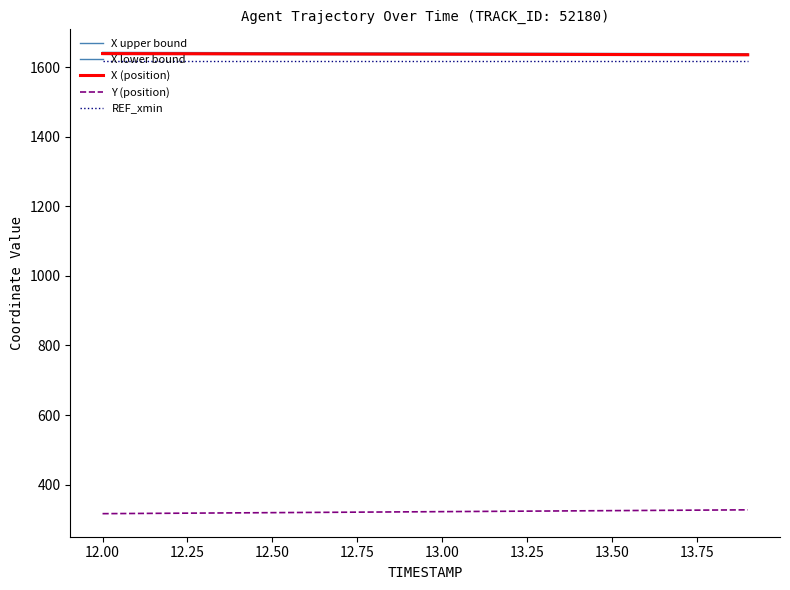

True or false: Y (position) and X lower bound cross at least once.

False